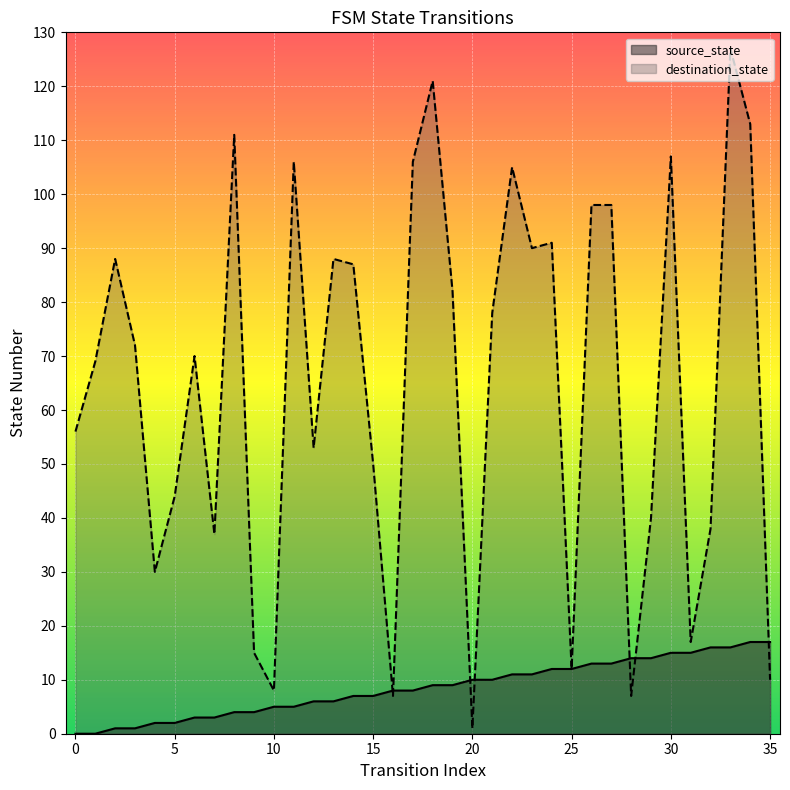

Read the source_state value at 31, to the nearest 5.

15